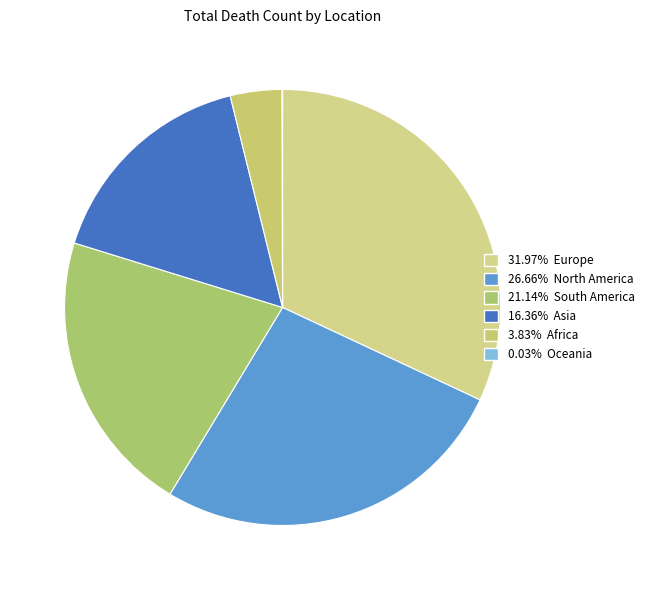

Count the number of slices in the pie.

6